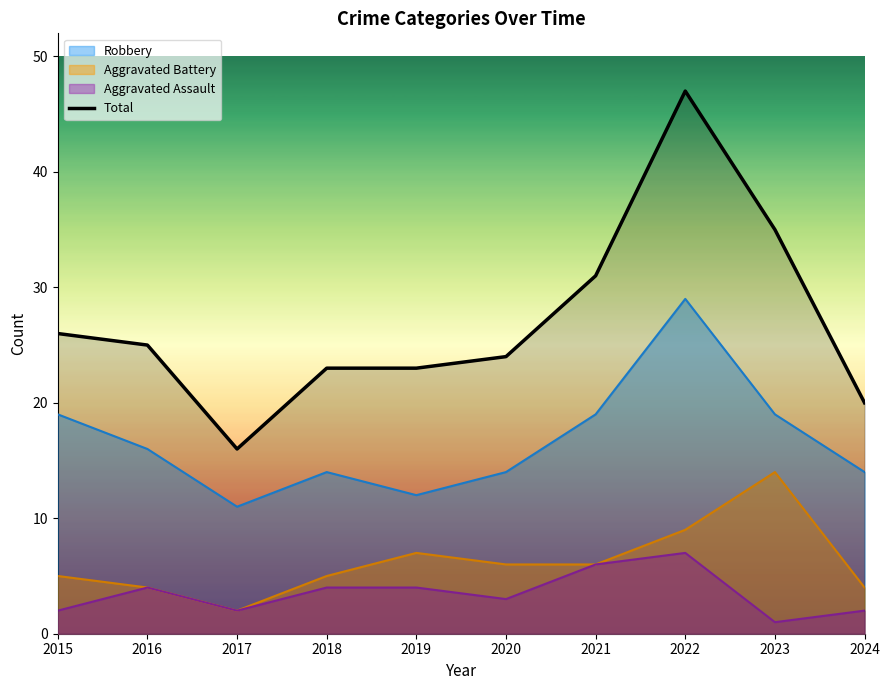

The value at 2020 is 13. True or false?

False